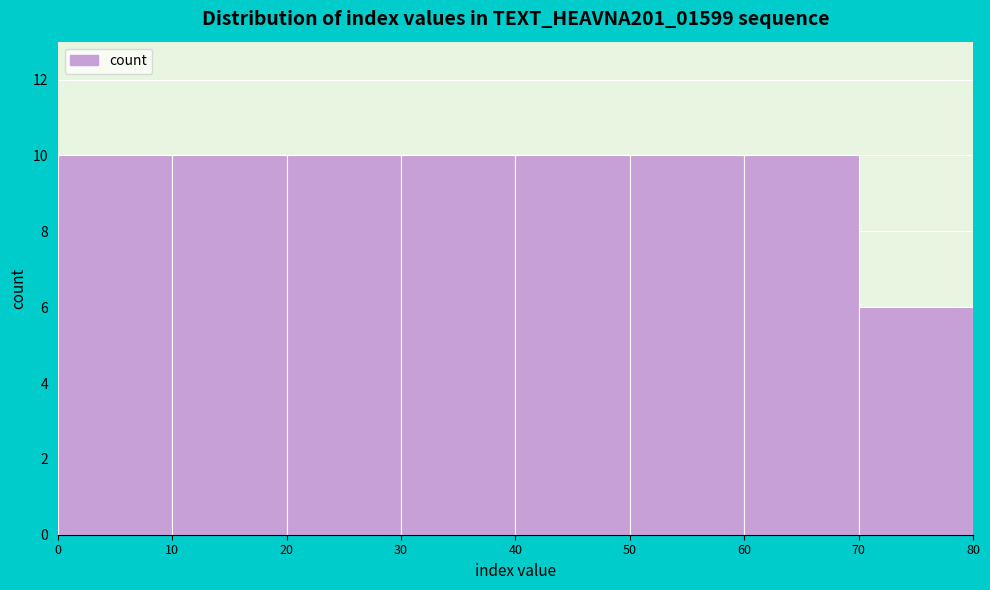

How tall is the bar that spans 10 to 20 on the x-axis? The values are not printed on the chart, so give them approximately, as read against the axis.

10